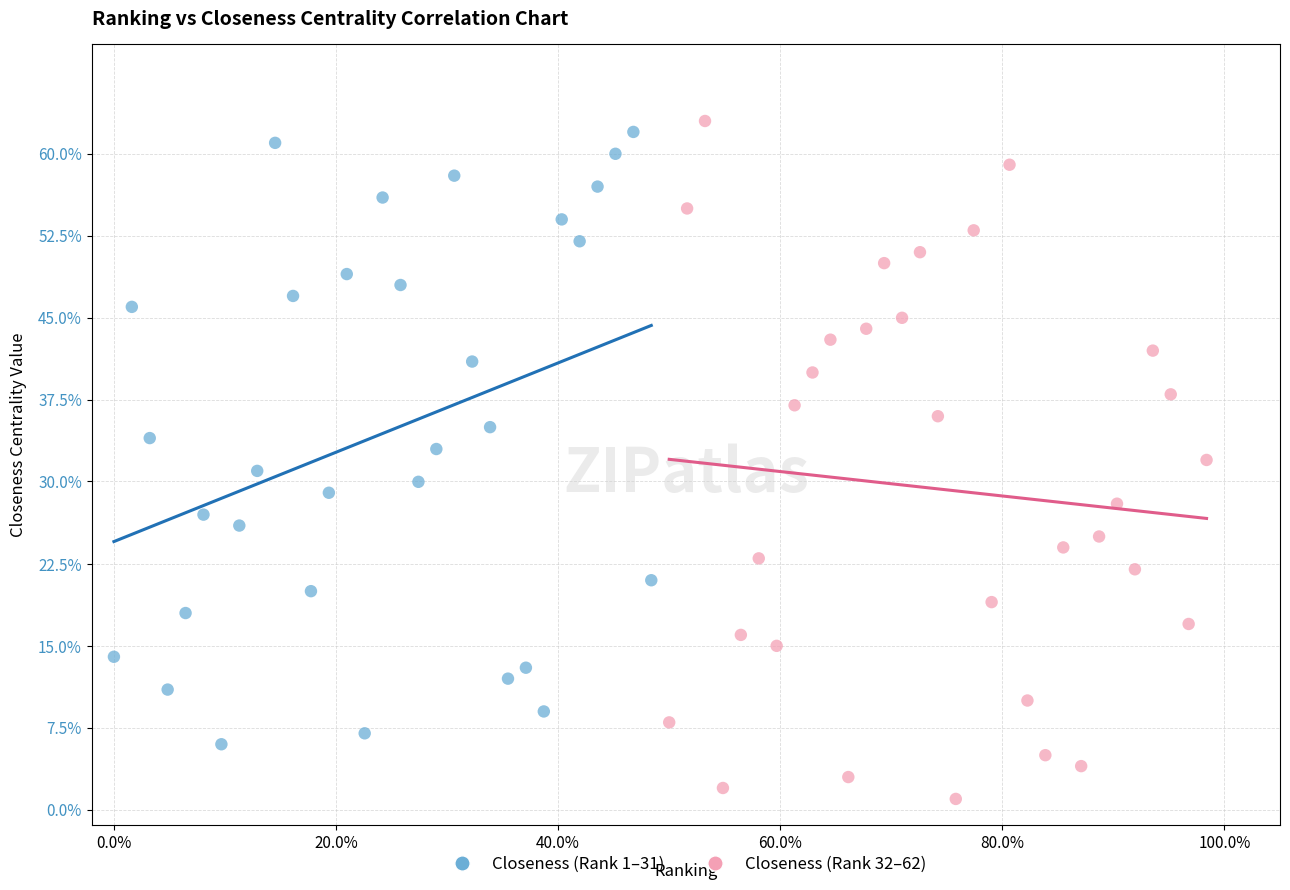

Which series has the largest Y range (max minus min)?

Closeness (Rank 32–62)